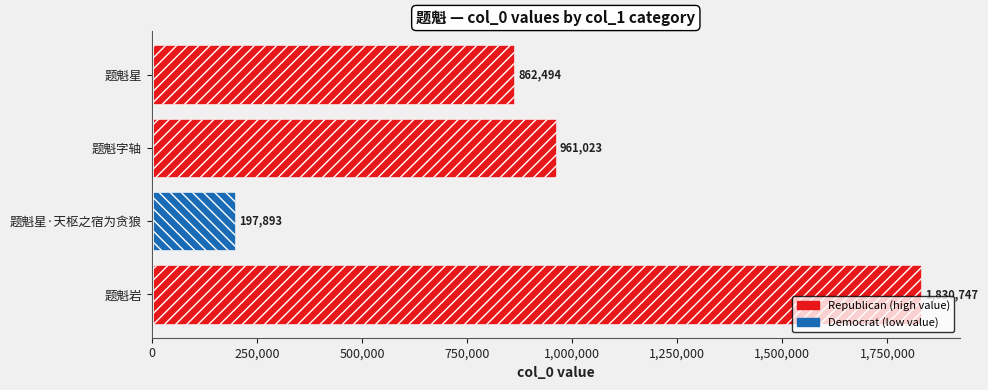

Where is the data nearest to the value 1014320?

题魁字轴